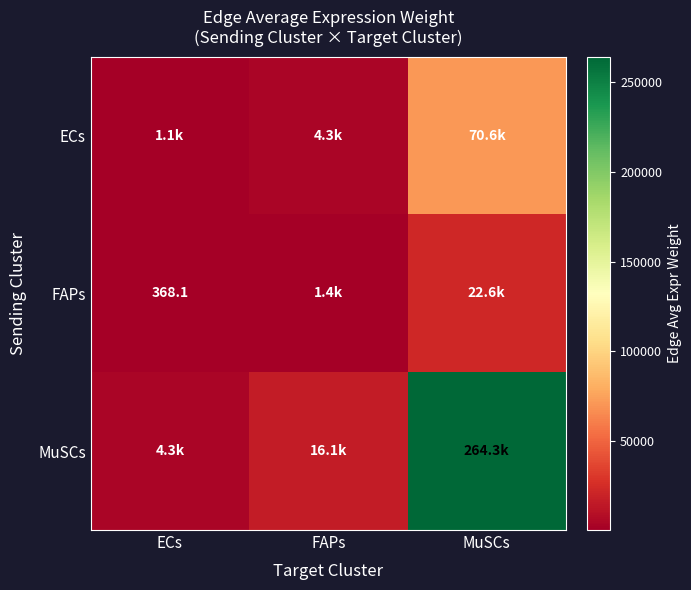

Between ECs and MuSCs, which is larger?

MuSCs